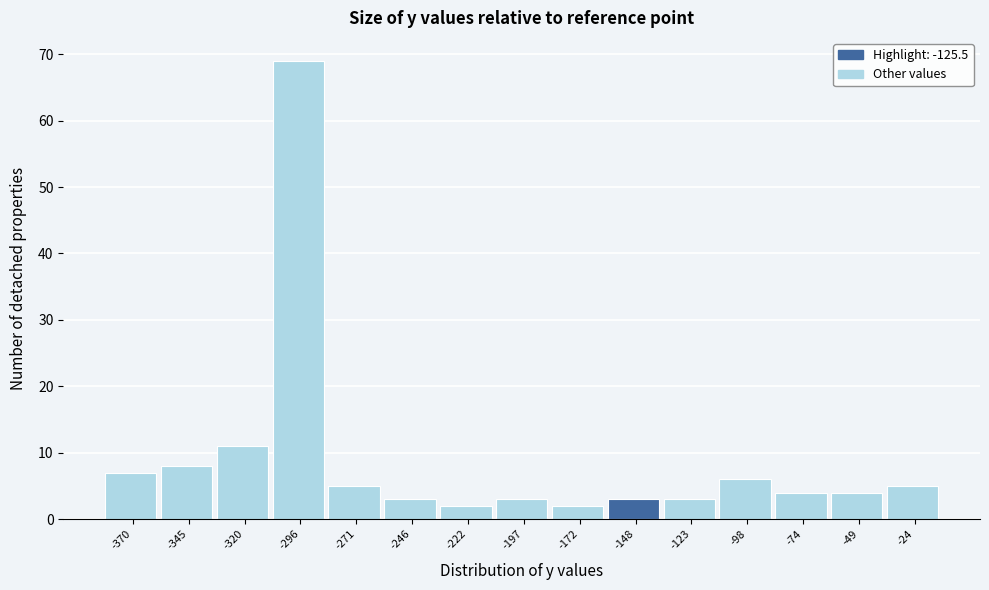

Reading left to right, list all the values displayed in this chart.

-370=7	-345=8	-320=11	-296=69	-271=5	-246=3	-222=2	-197=3	-172=2	-148=3	-123=3	-98=6	-74=4	-49=4	-24=5